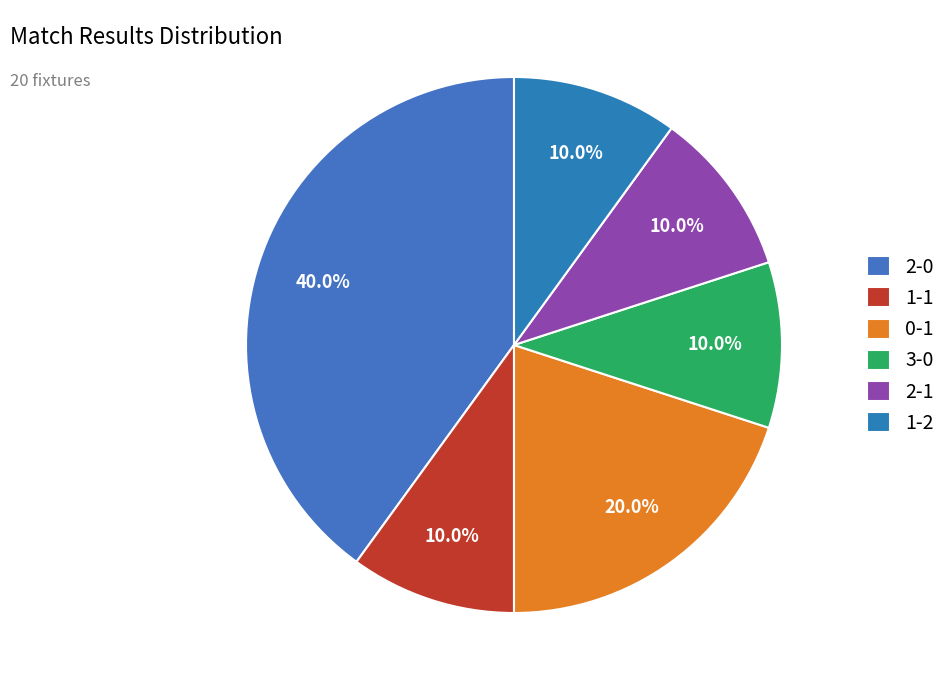

What is the largest slice in the pie chart?

2-0